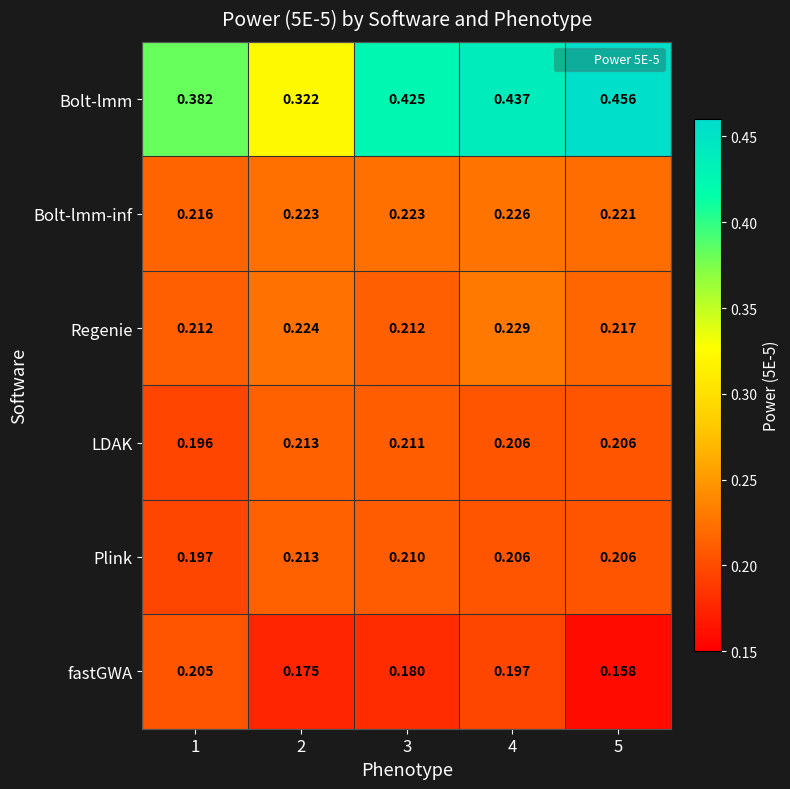

Is the value of fastGWA at 3 greater than the value of LDAK at 3?

No